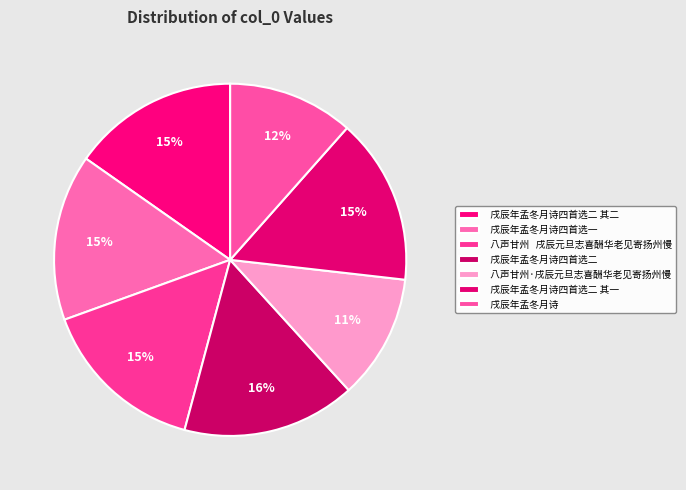

How many slices are in this pie chart?

7